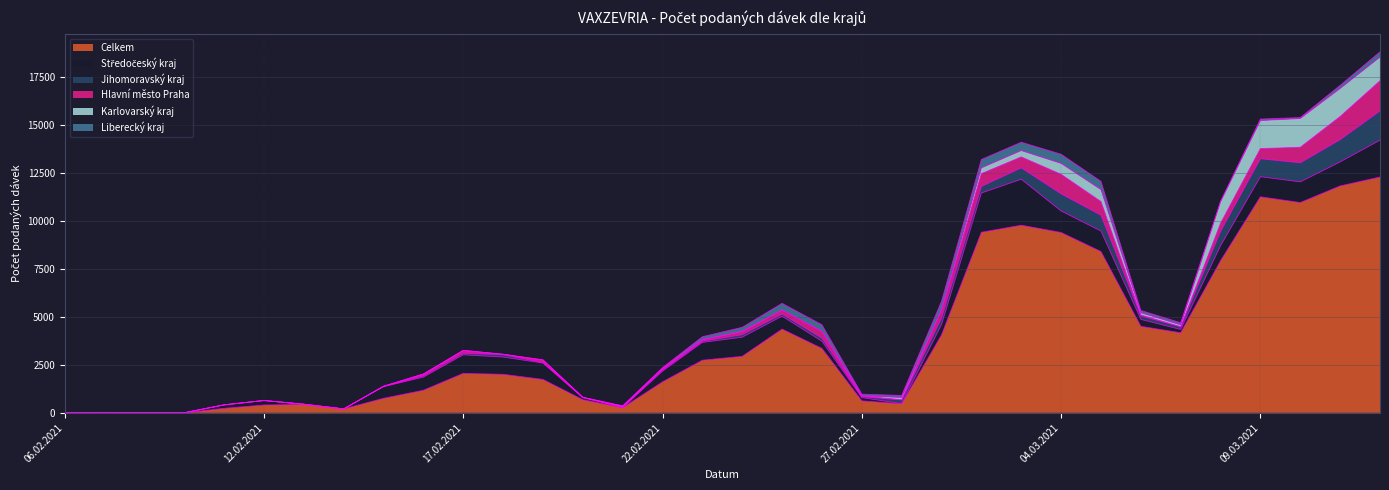

Between 12.03.2021 and 28.02.2021, which is larger?

12.03.2021